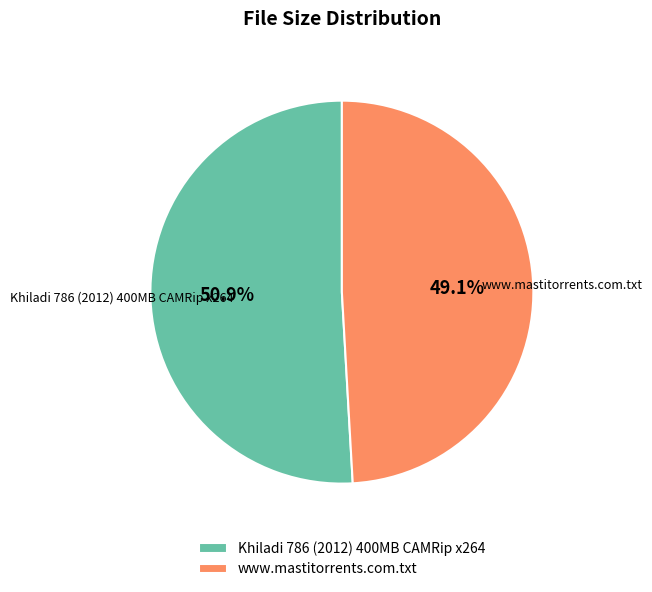

Is it true that Khiladi 786 (2012) 400MB CAMRip x264 is 57% of the pie?

False